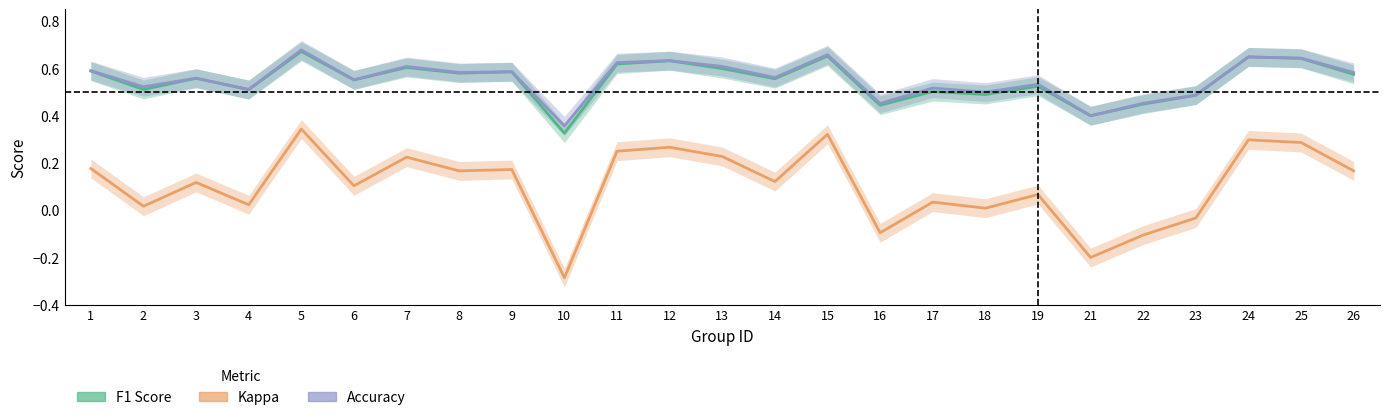

Which series changed the most between 19 and 21?

kappa